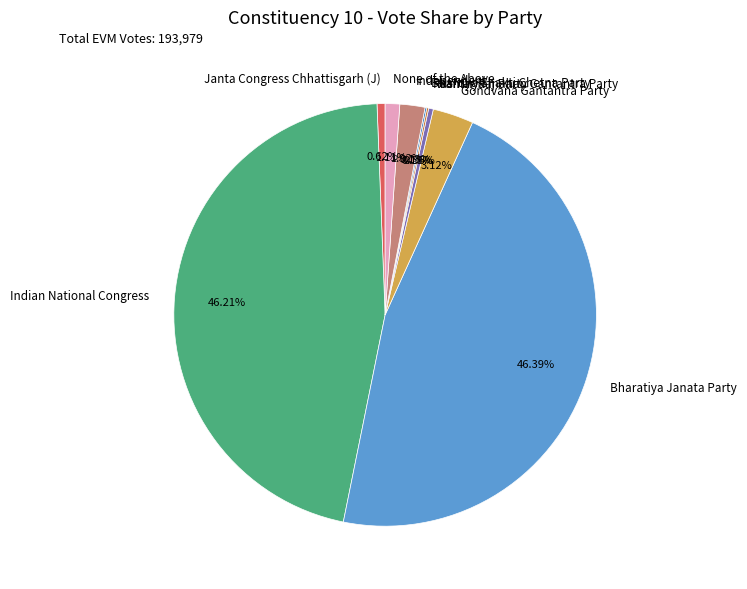

Does Janta Congress Chhattisgarh (J) account for over 50% of the chart?

No